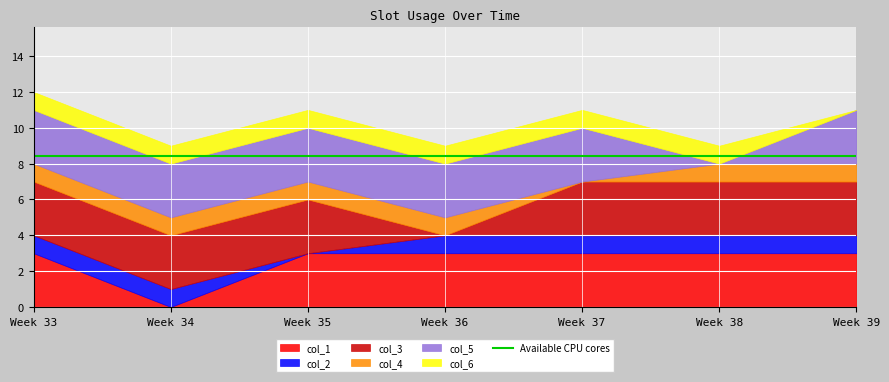

How many data points in col_3 are less than 3?

1